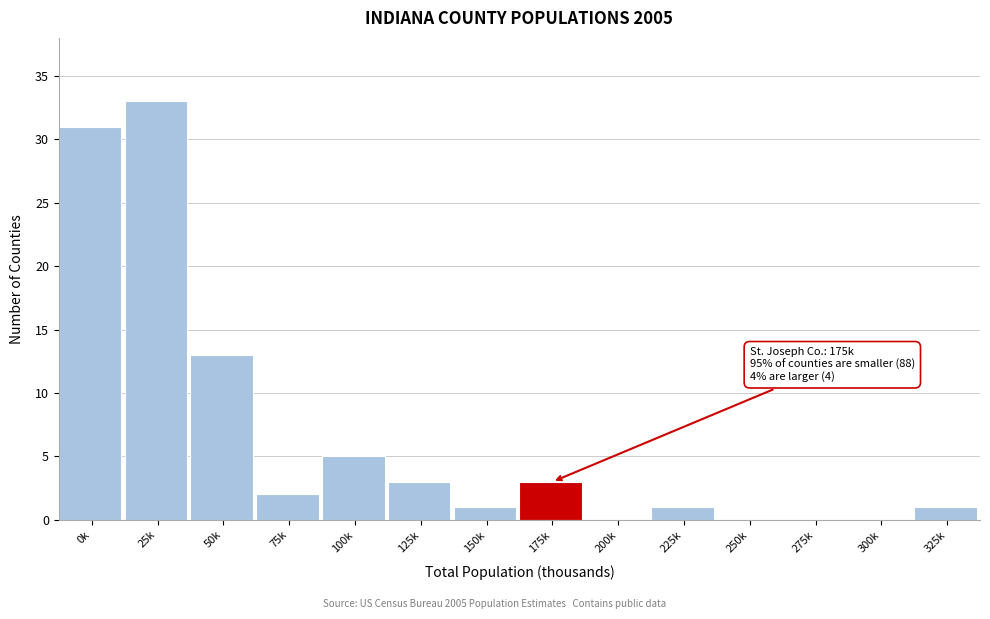

Reading right to left, transcribe all the data shown in this chart.

325k=1	300k=0	275k=0	250k=0	225k=1	200k=0	175k=3	150k=1	125k=3	100k=5	75k=2	50k=13	25k=33	0k=31